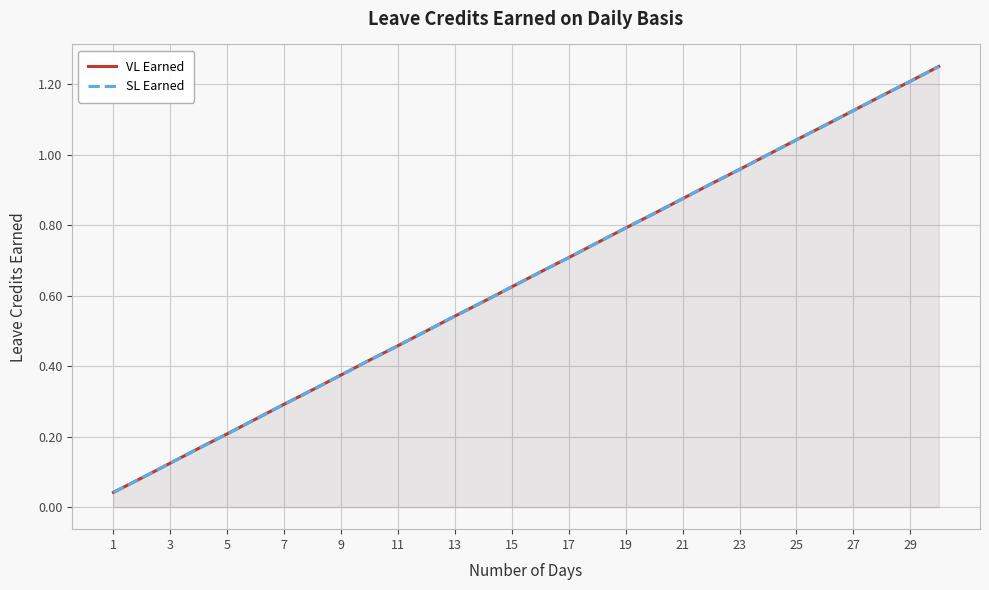

What are all the series names shown in the legend?

VL Earned, SL Earned